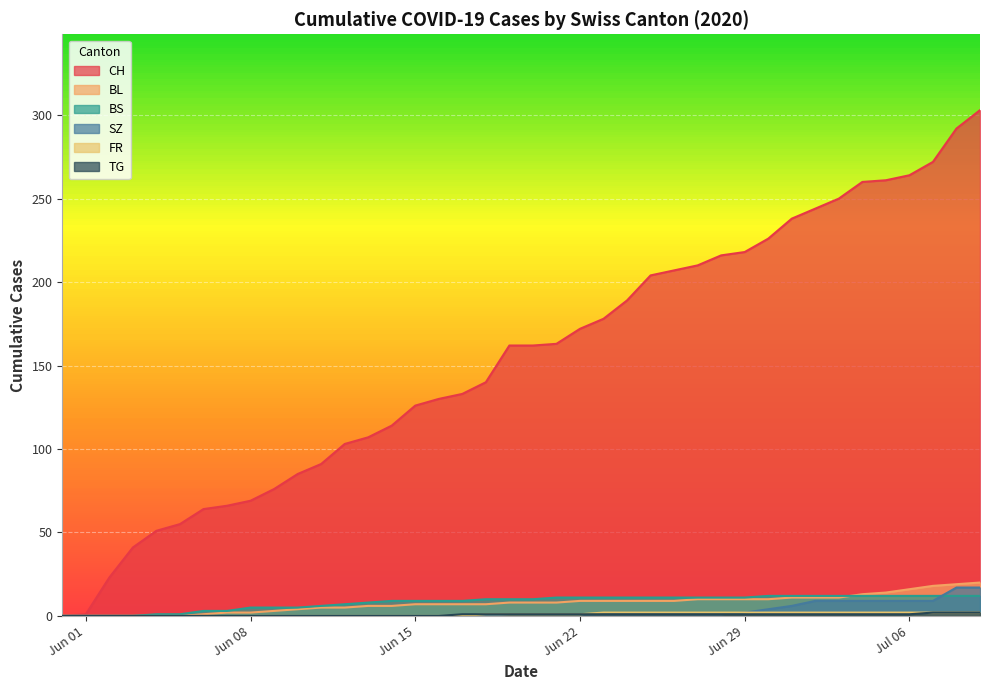

What is the maximum value for CH?

303